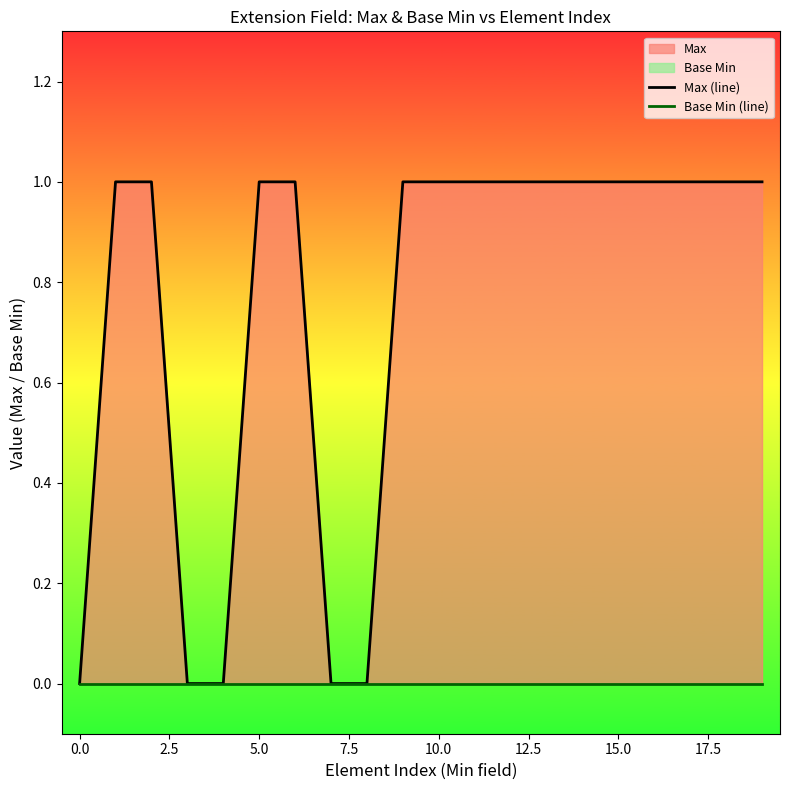

Count the number of categories in the chart.

20